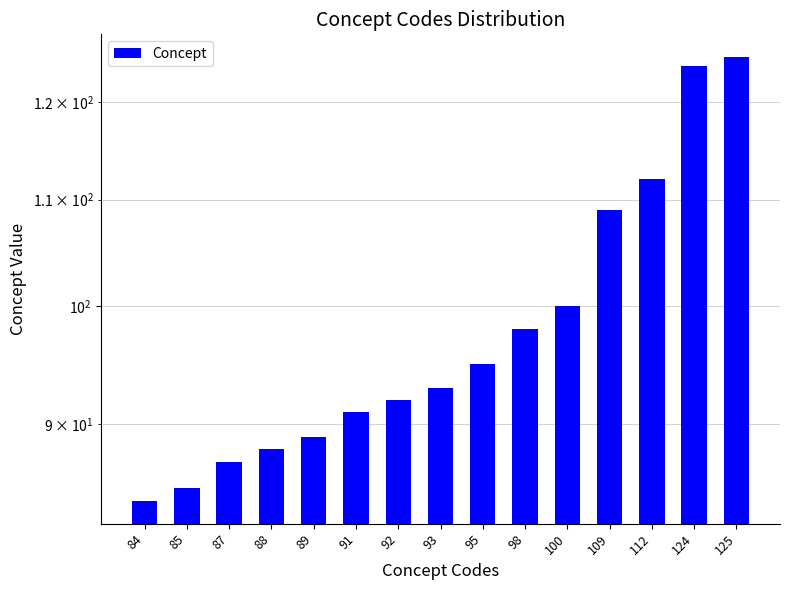

Which has a higher value, 91 or 85?

91